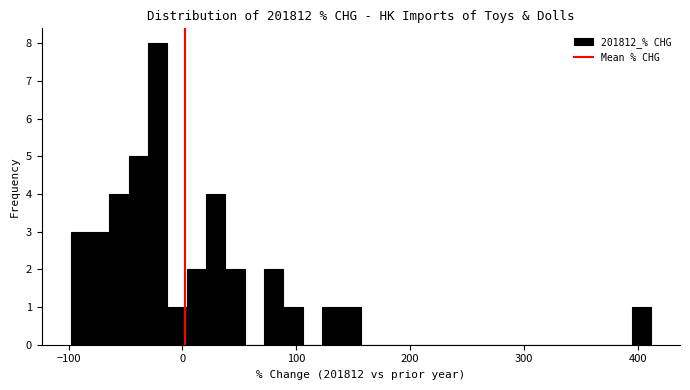

Read against the x-axis, roughly where is the centre of the tallest bar?

-20